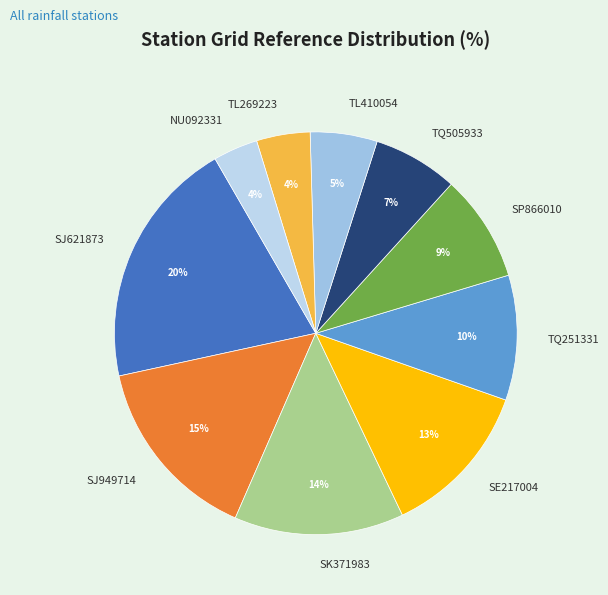

Combined, do TQ505933 and SJ621873 account for over 50%?

No